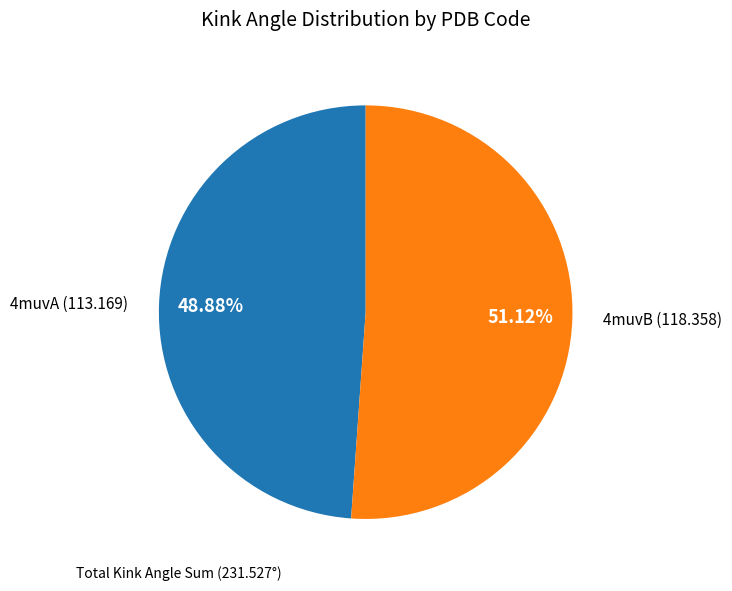

Is there a majority slice in this chart?

Yes